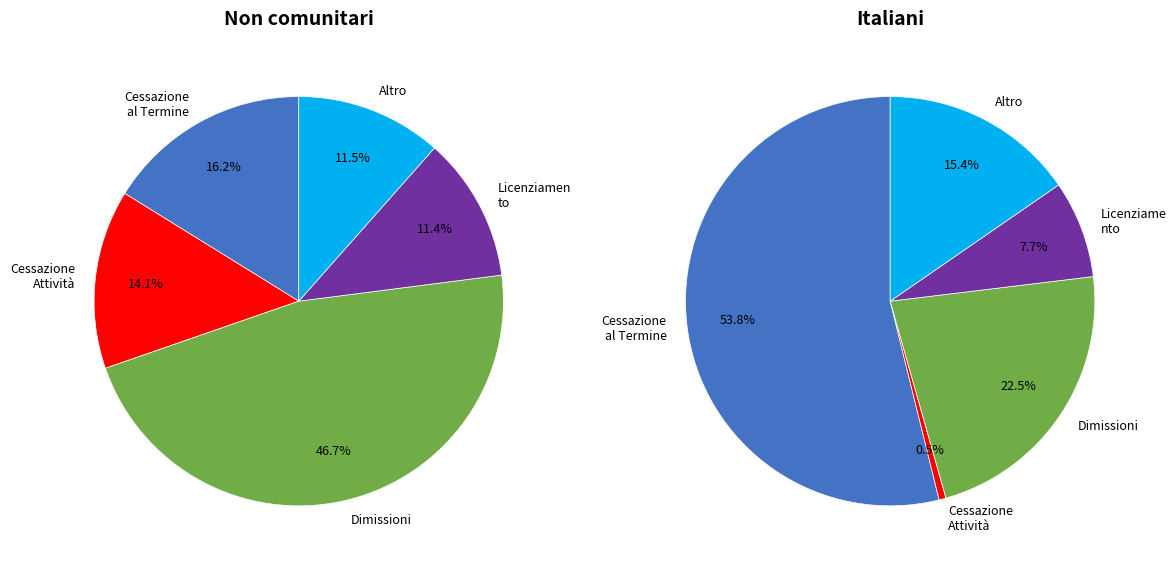

How many slices are in this pie chart?

5